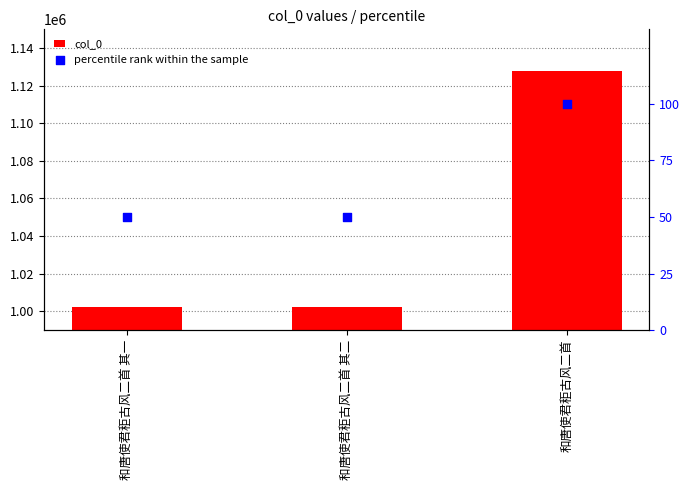

Which series has the largest total across all categories?

col_0